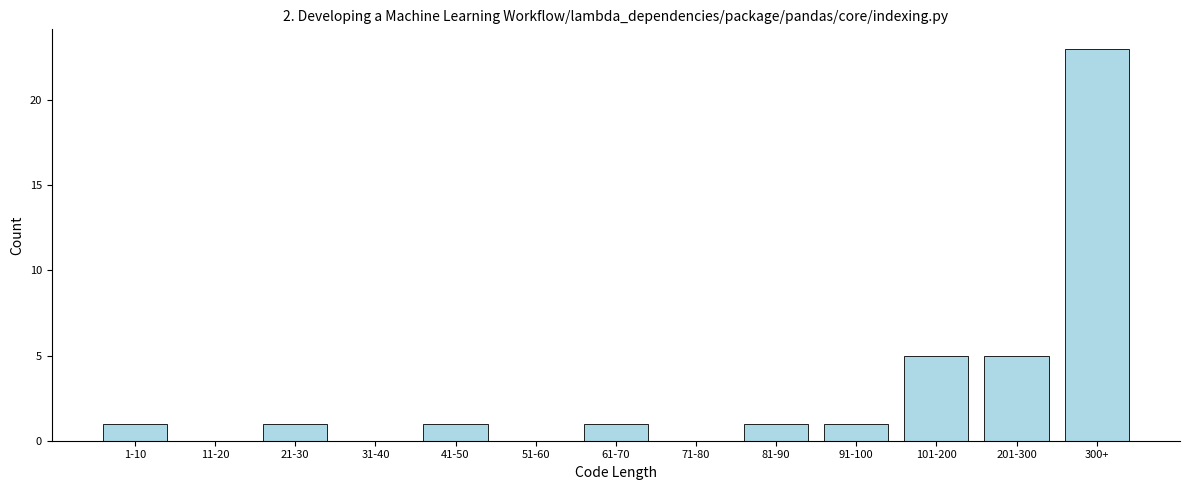

Reading left to right, extract all data points from this chart.

1-10=1	11-20=0	21-30=1	31-40=0	41-50=1	51-60=0	61-70=1	71-80=0	81-90=1	91-100=1	101-200=5	201-300=5	300+=23